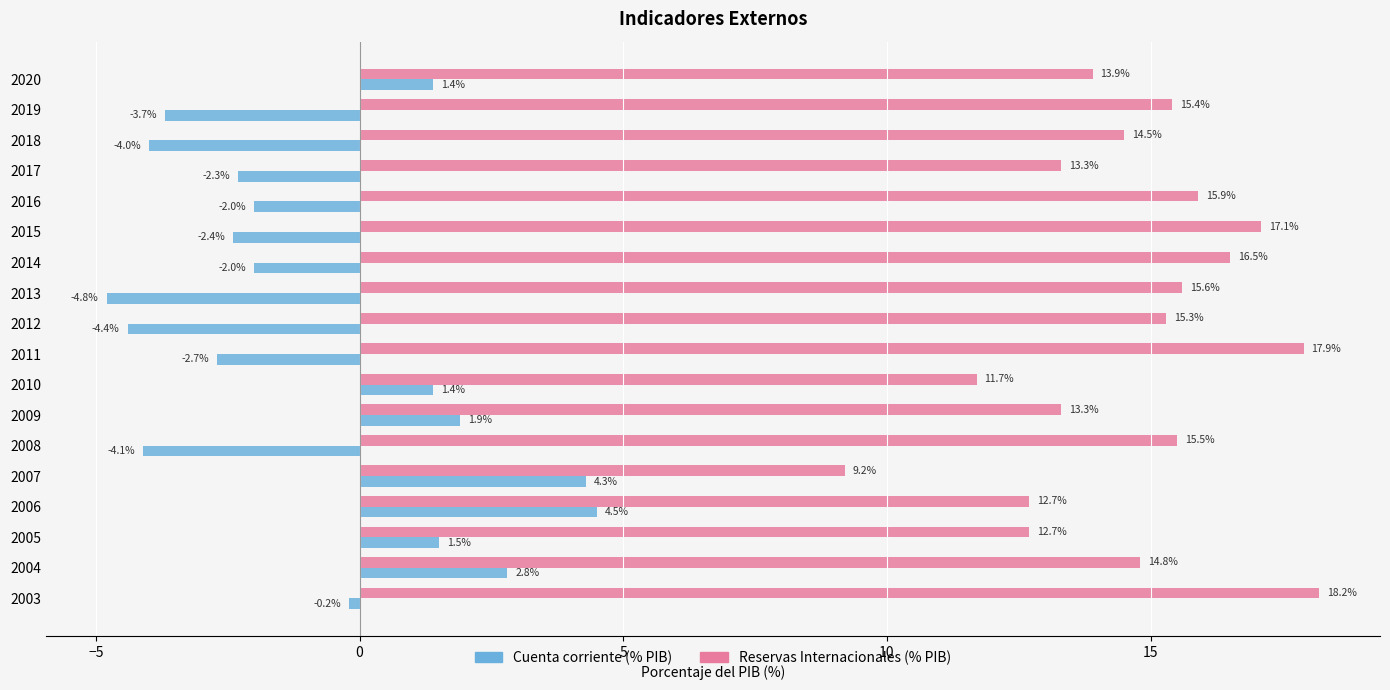

Is it true that Cuenta corriente (% PIB) equals -3.7 at 2019?

True